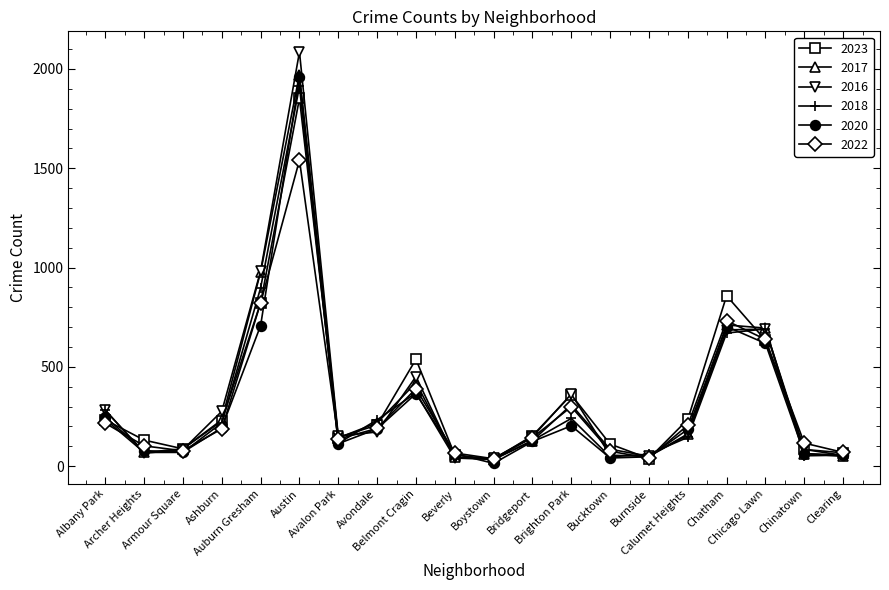

In 2018, how many points are higher than both neighbors (excluding endpoints)?

4